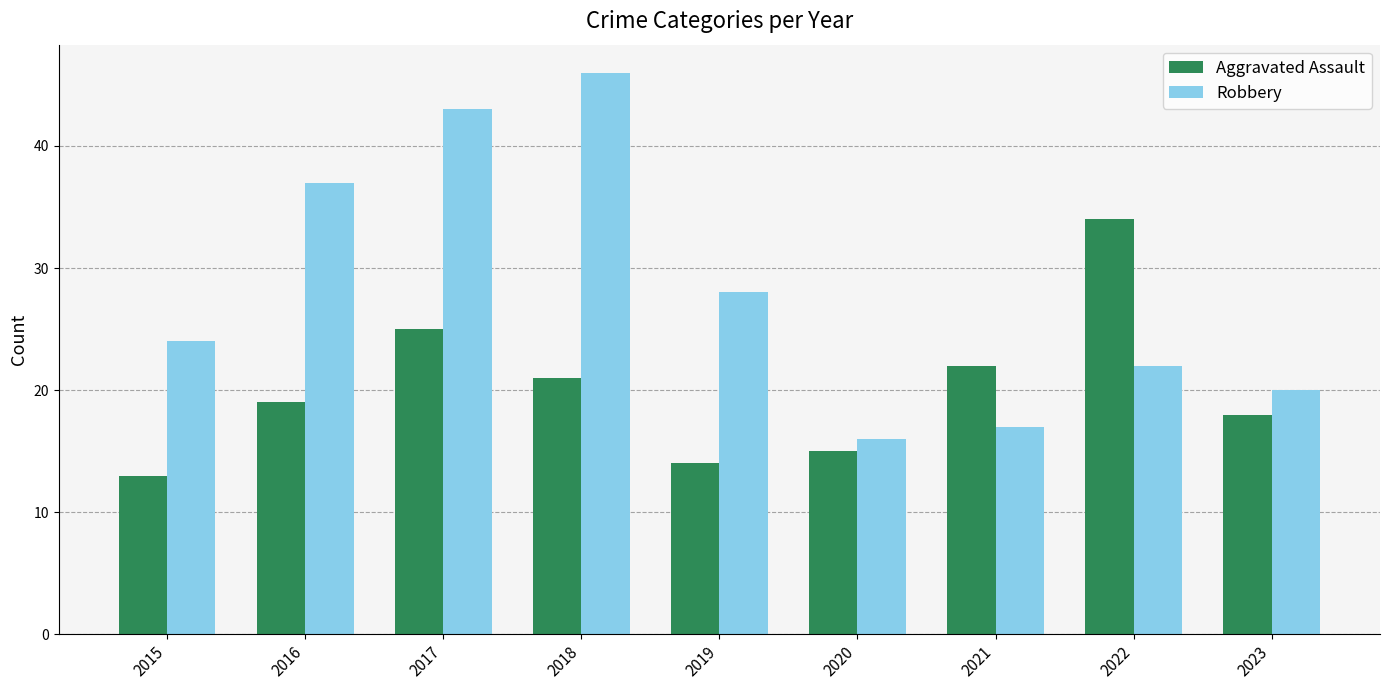

Which category has the lowest value in the Aggravated Assault series?

2015